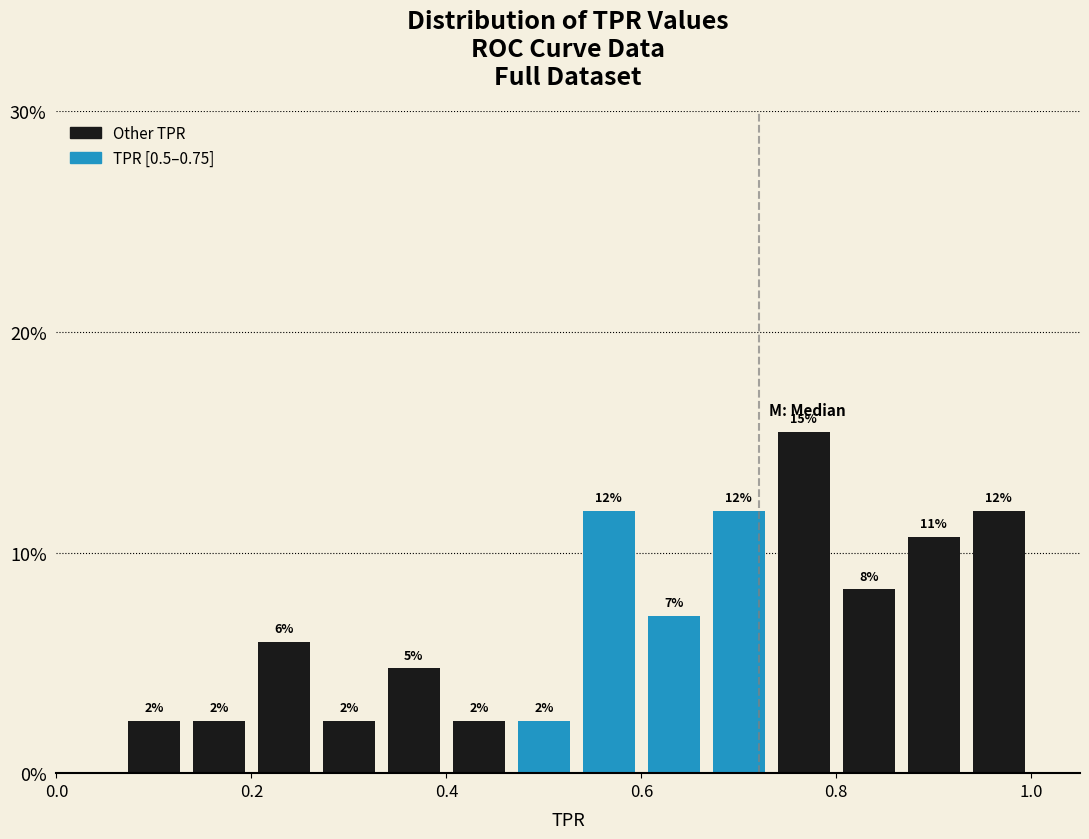

Read against the x-axis, roughly where is the centre of the tallest bar?

0.76